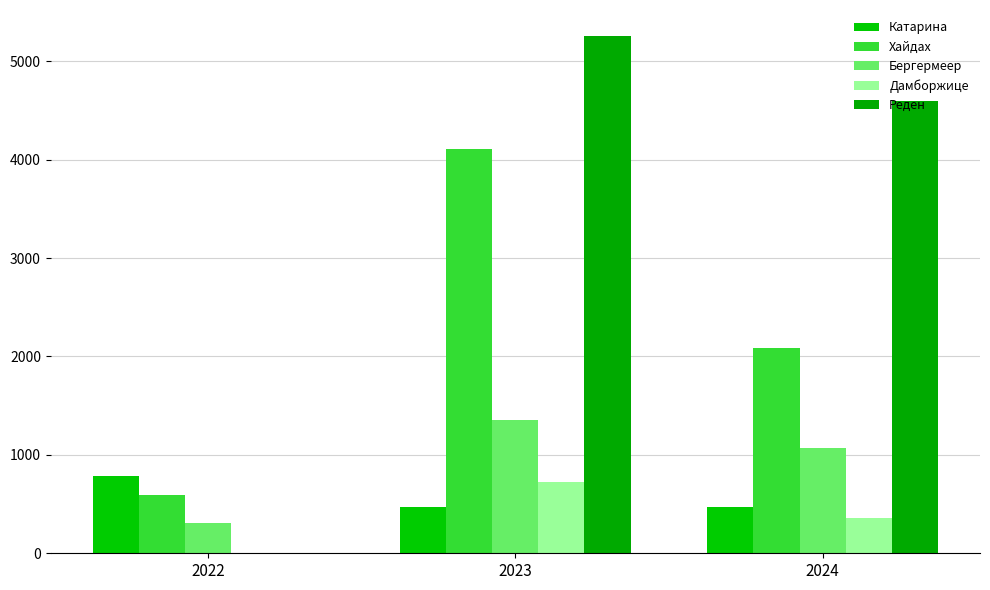

What is the greatest value displayed?

5258.8